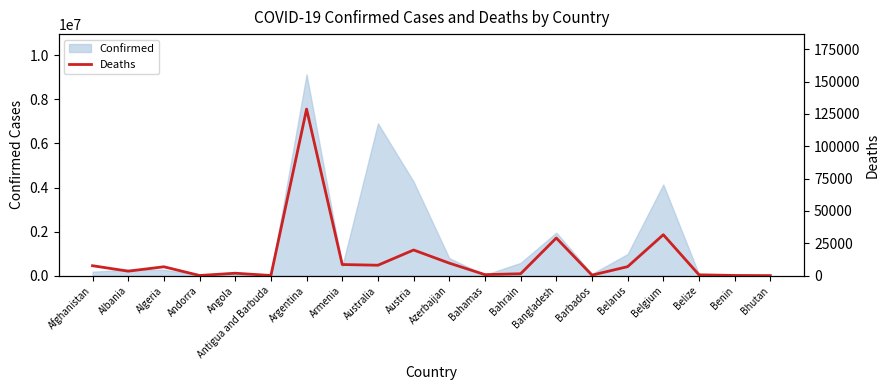

Which label corresponds to the largest value in the chart?

Argentina